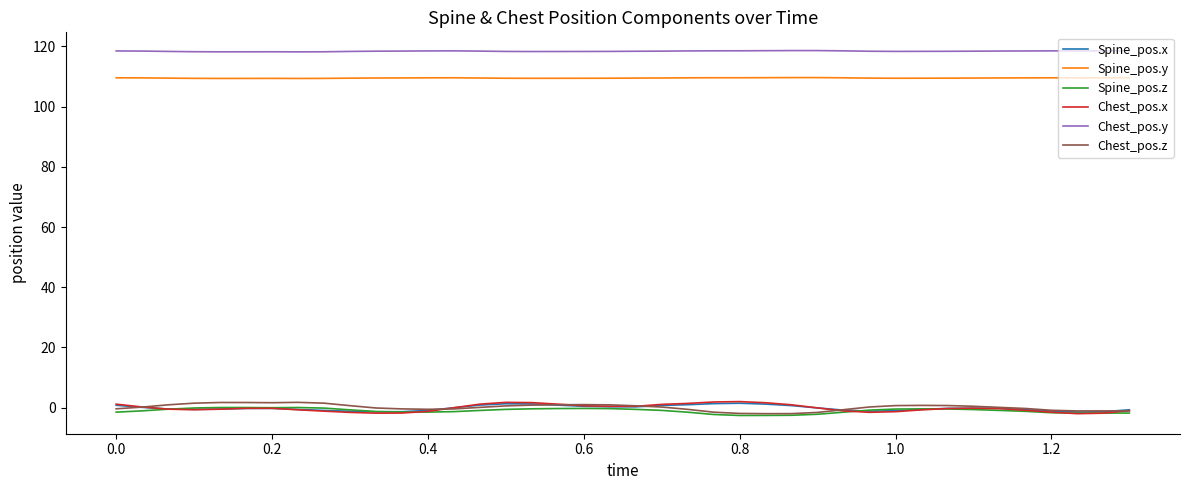

True or false: Spine_pos.y and Chest_pos.z cross at least once.

False